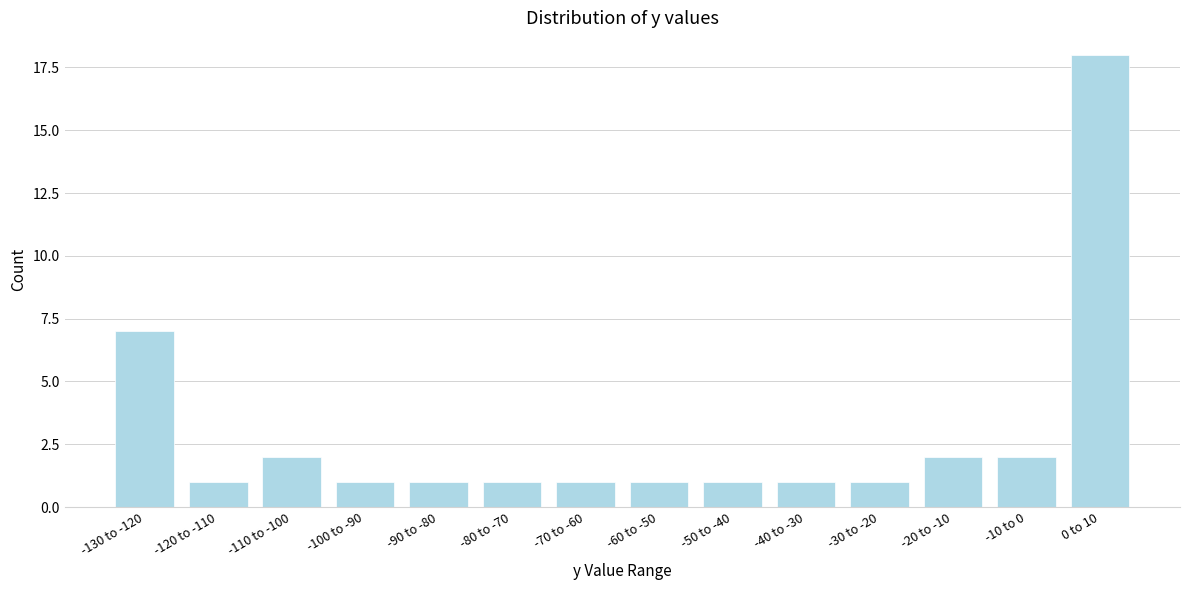

Reading left to right, list all the values displayed in this chart.

7	1	2	1	1	1	1	1	1	1	1	2	2	18